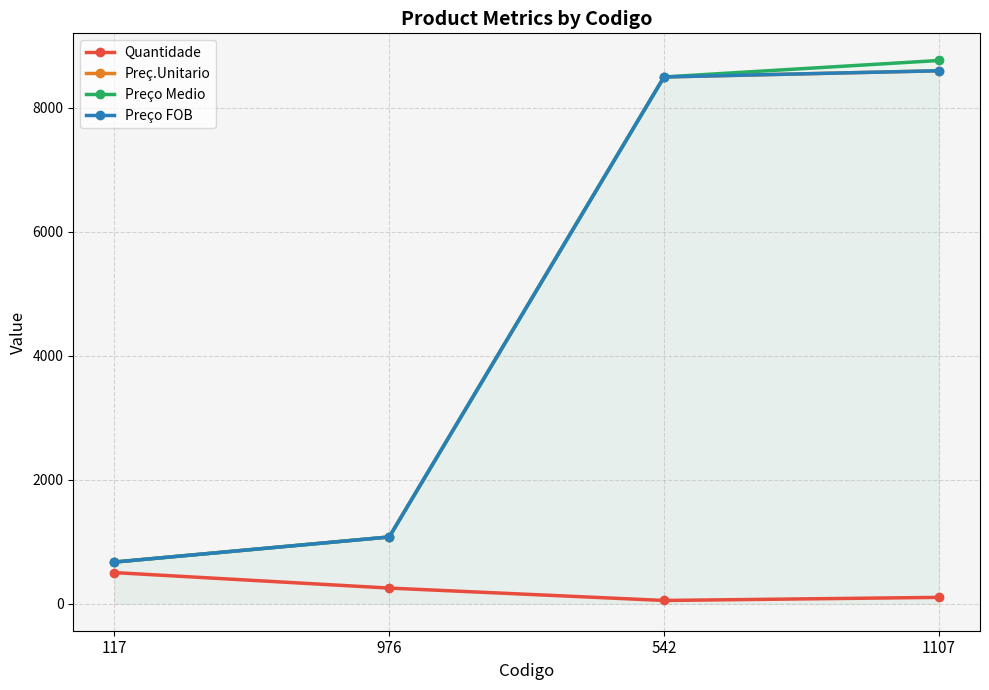

Count the number of data series in this chart.

4